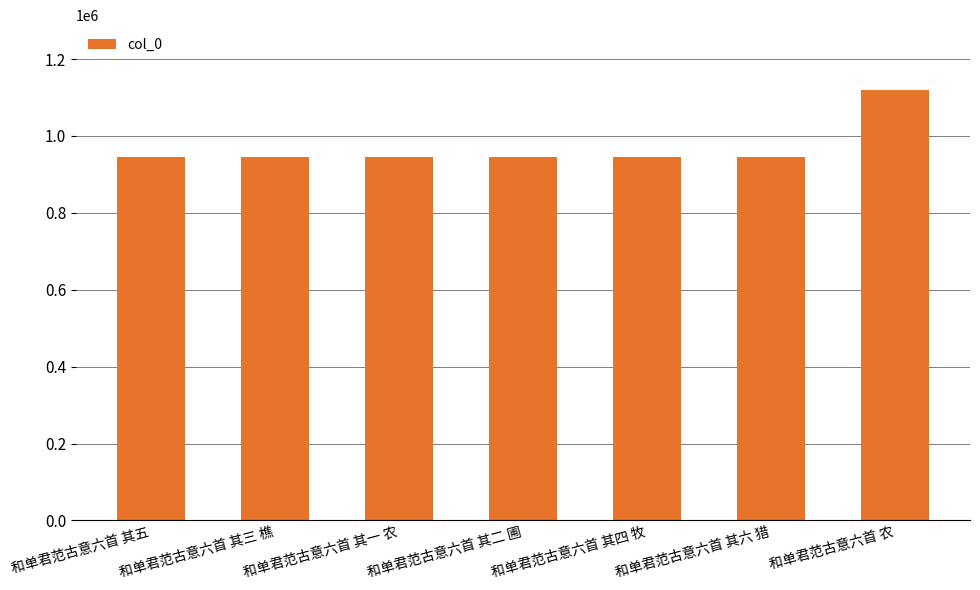

What is the ratio of the value at 和单君范古意六首 农 to the value at 和单君范古意六首 其一 农?

1.2